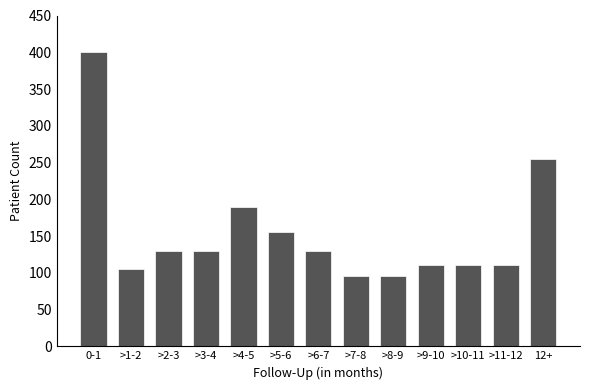

Reading left to right, list all the values displayed in this chart.

400	105	130	130	190	155	130	95	95	110	110	110	255